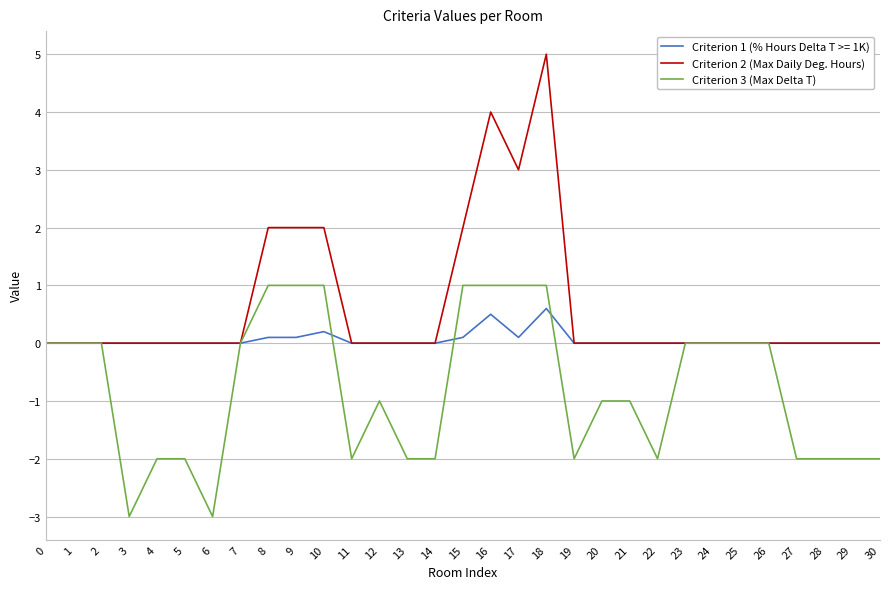

Rank the series by their maximum value, from highest to lowest.

Criterion 2 (Max Daily Deg. Hours), Criterion 3 (Max Delta T), Criterion 1 (% Hours Delta T >= 1K)